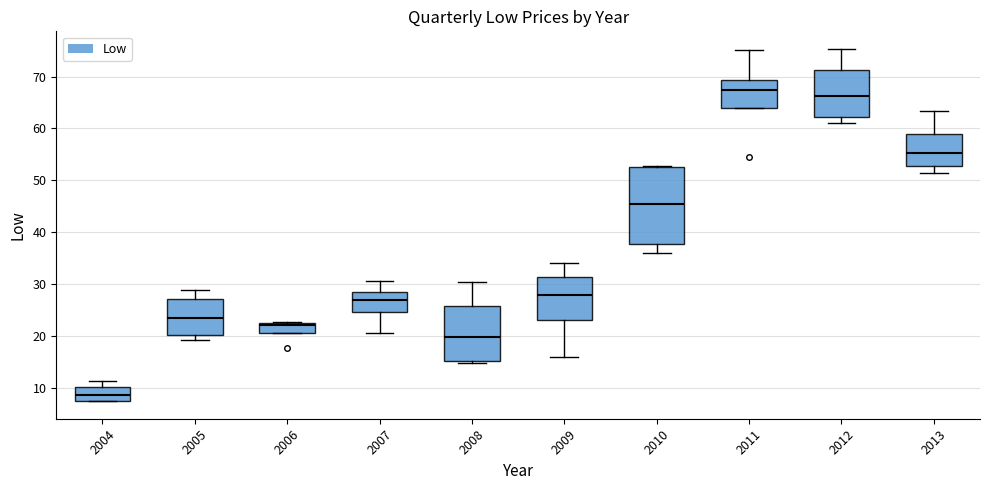

Reading left to right, transcribe this box plot: for each box, give where its median line is, the range the box spans, and where its two whiskers end, as read against the y-axis. The values are not printed on the chart, so give them approximately, as read against the axis.

2004: median 9, box 7 to 10, whiskers 7 to 11
2005: median 23, box 20 to 27, whiskers 19 to 29
2006: median 22, box 21 to 23, whiskers 21 to 23
2007: median 27, box 25 to 28, whiskers 21 to 31
2008: median 20, box 15 to 26, whiskers 15 (just below the box's lower edge) to 30
2009: median 28, box 23 to 31, whiskers 16 to 34
2010: median 45, box 38 to 53, whiskers 36 to 53
2011: median 67, box 64 to 69, whiskers 64 to 75
2012: median 66, box 62 to 71, whiskers 61 to 75
2013: median 55, box 53 to 59, whiskers 51 to 63